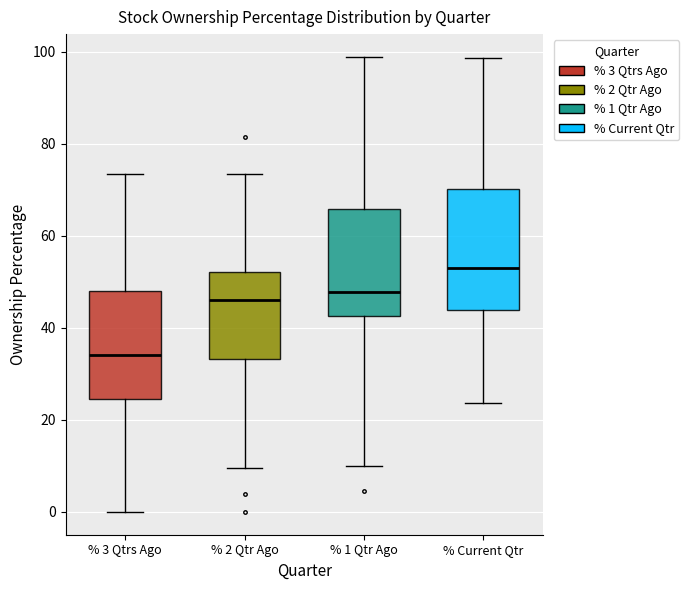

Where does the median line of the box for % Current Qtr sit on the y-axis? The values are not printed on the chart, so give them approximately, as read against the axis.

54